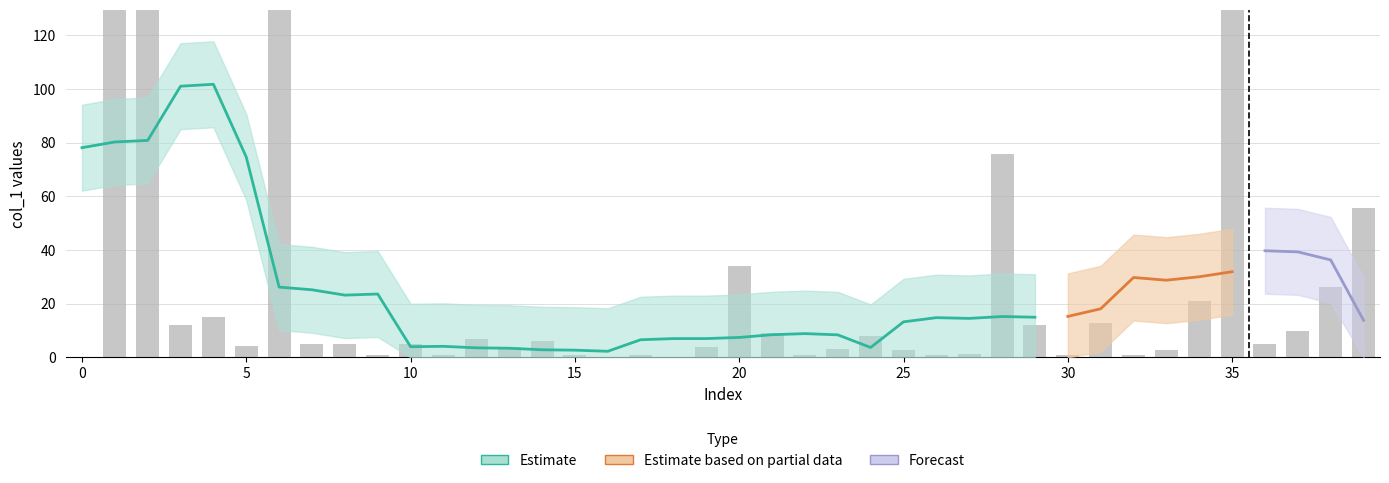

What is the average value of the col_1 series?

29.7